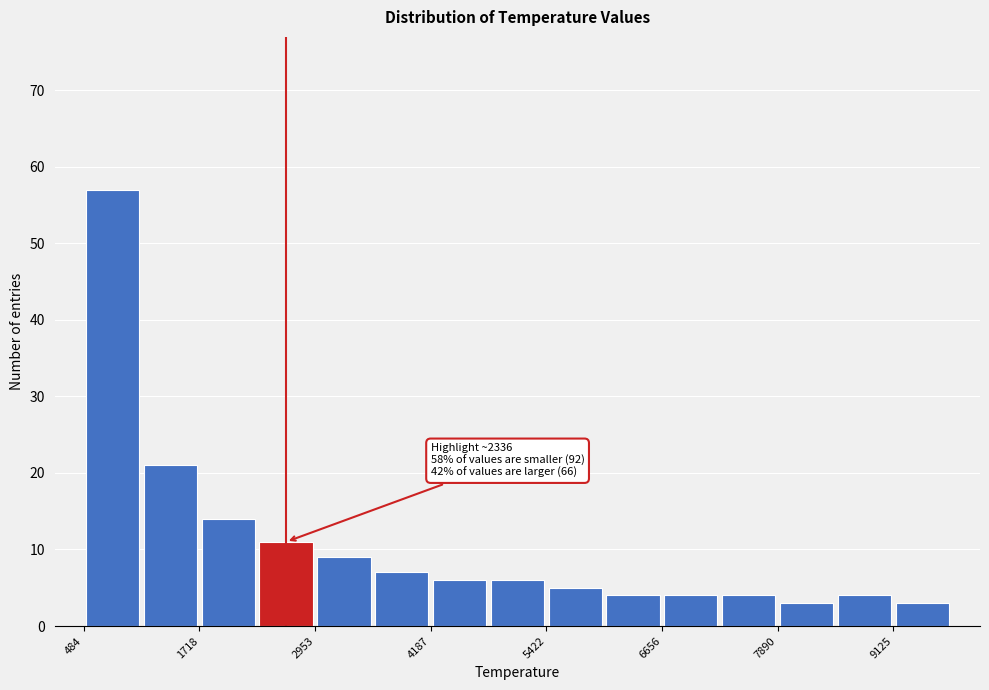

Read against the x-axis, roughly where is the centre of the tallest bar?

800